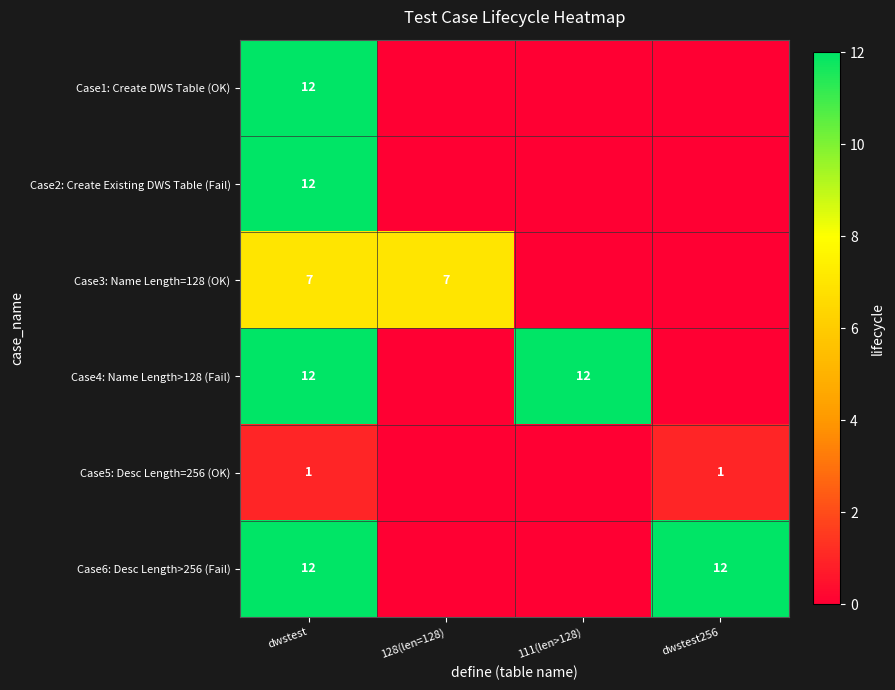

The Case2: Create Existing DWS Table (Fail) series shows 16 at dwstest. True or false?

False